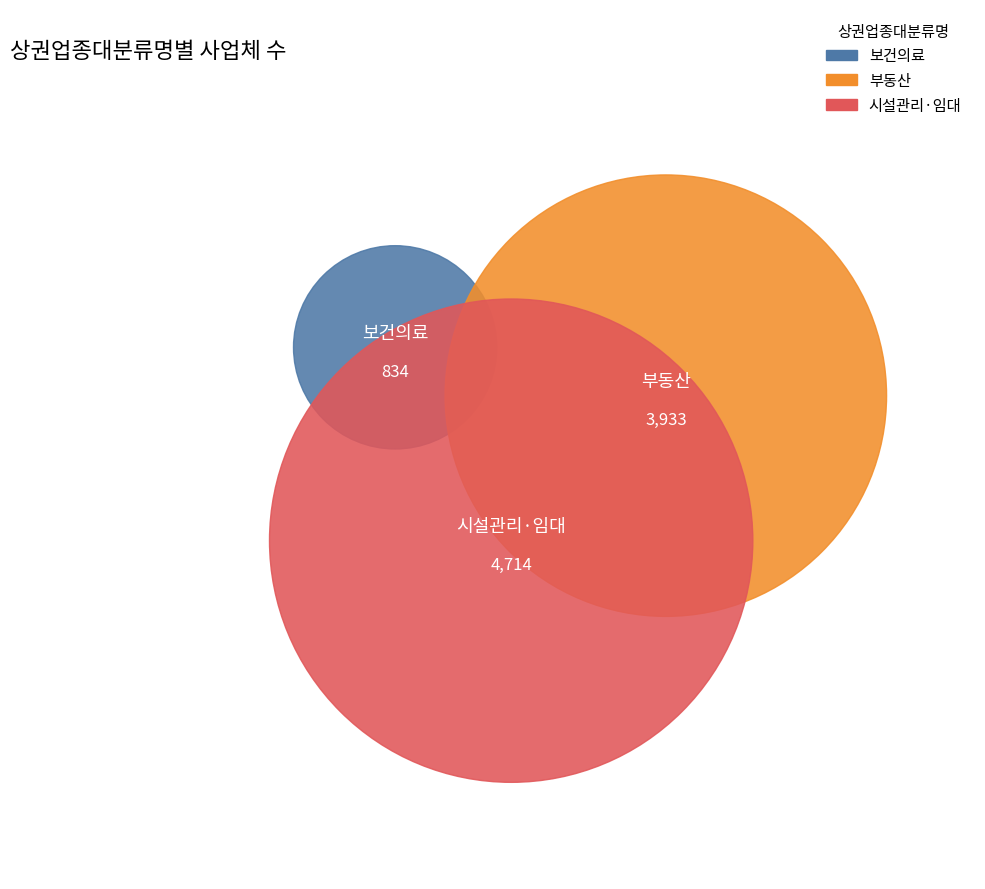

To the nearest percent, what portion does 시설관리·임대 represent?

50%